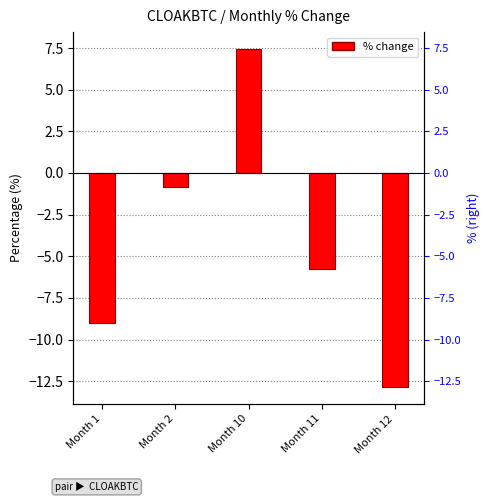

Reading left to right, extract all data points from this chart.

-9.0	-0.8	7.4	-5.8	-12.9